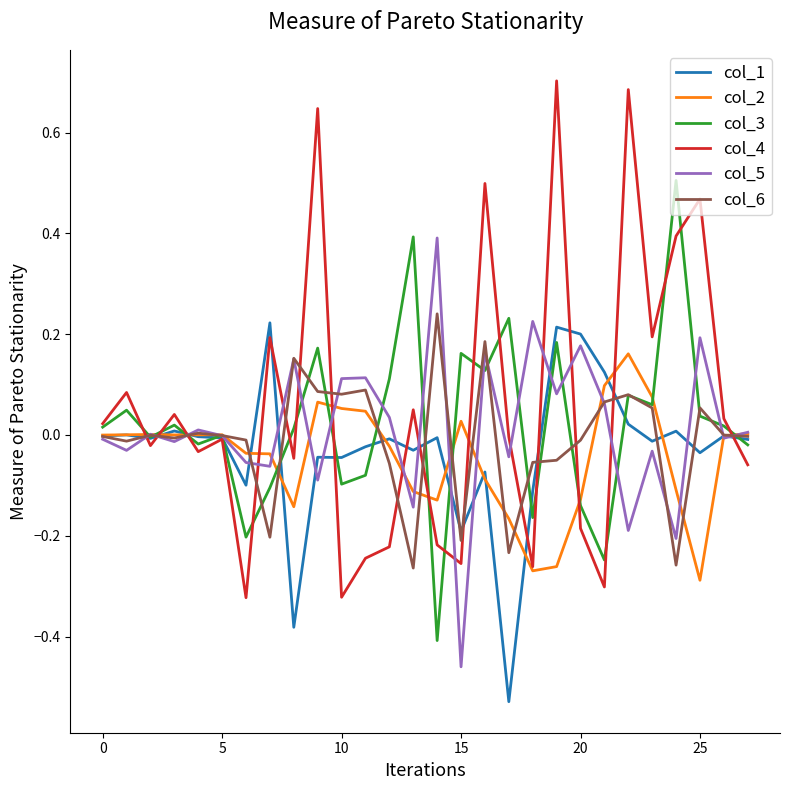

Which series has the largest range (max minus min)?

col_4